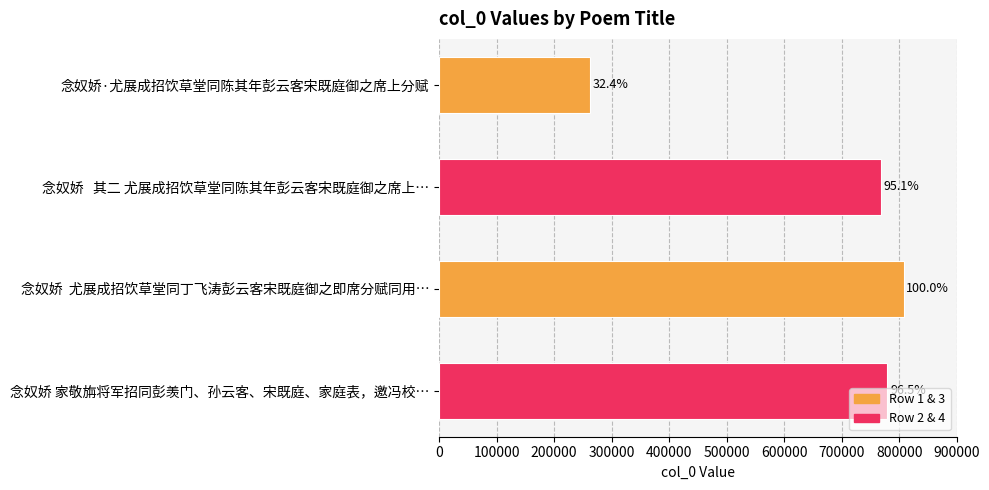

Are the bars horizontal?

Yes